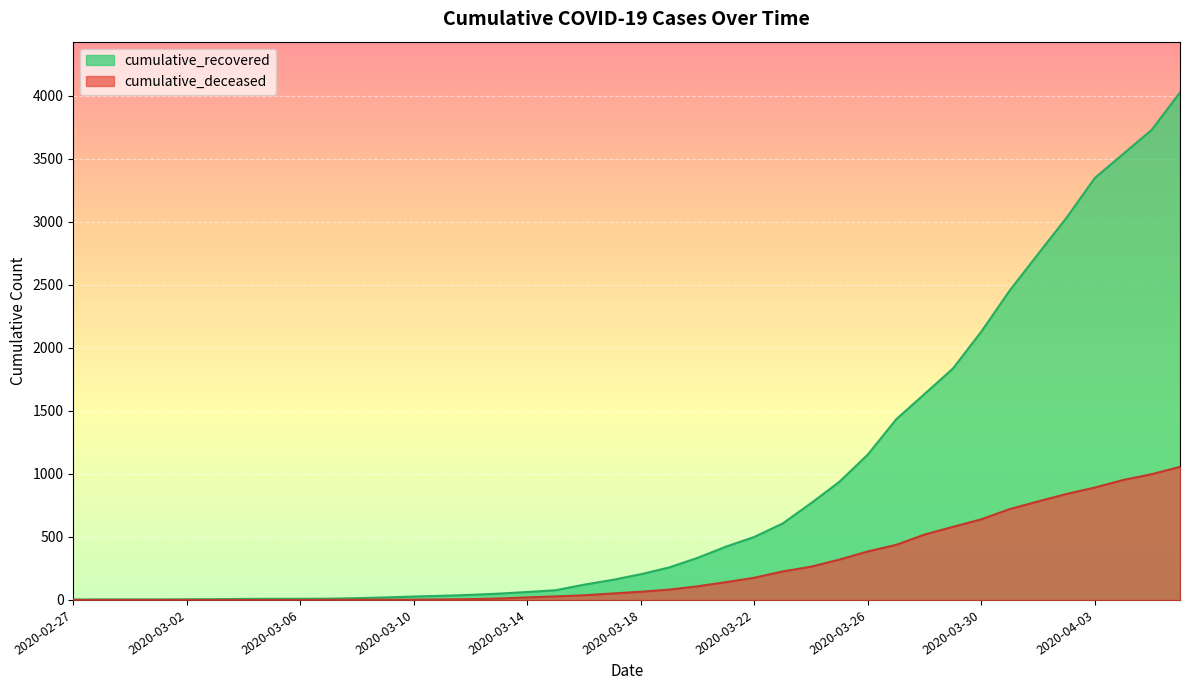

True or false: cumulative_deceased has more than 2 interior local peaks.

False